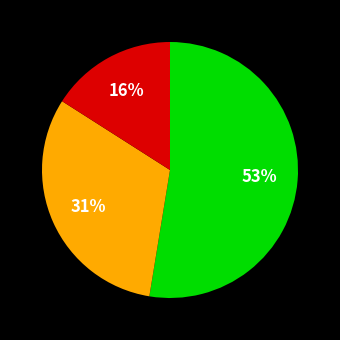

To the nearest percent, what is the difference between the largest and smallest slice percentages?

37%